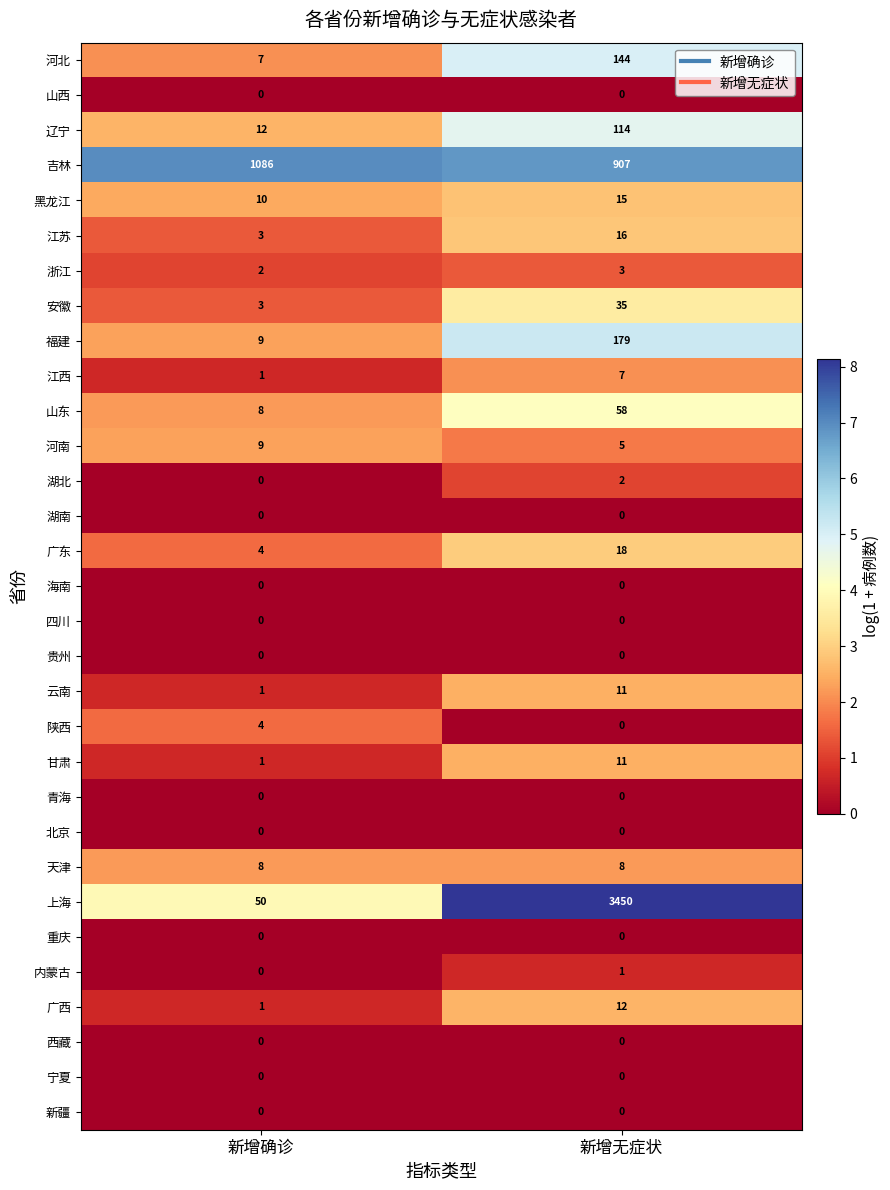

Rank the categories by 福建 value from highest to lowest.

新增无症状, 新增确诊